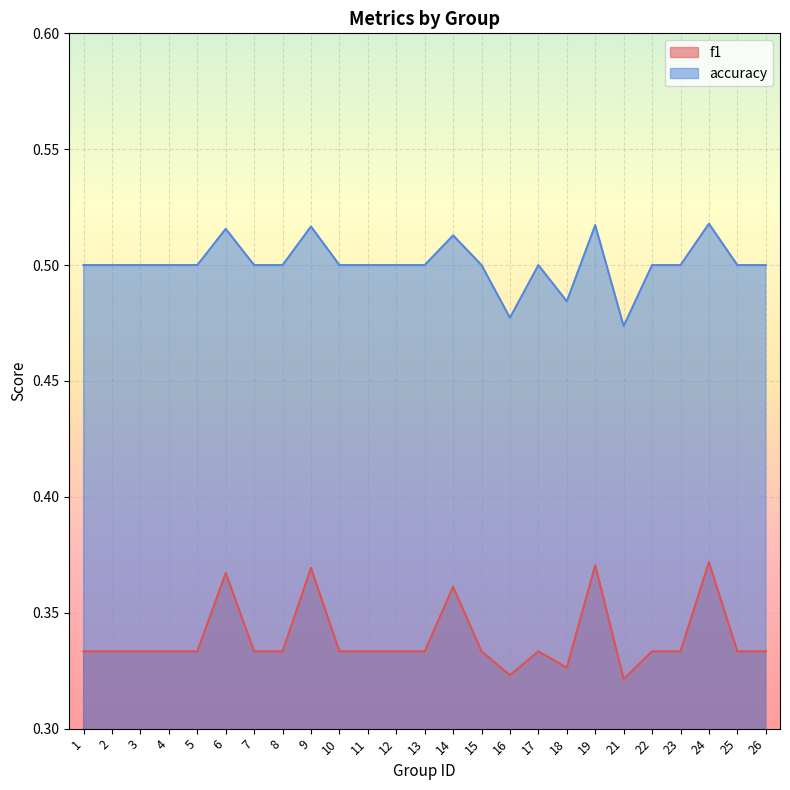

What is the sum of the accuracy values at 2 and 1?

1.0